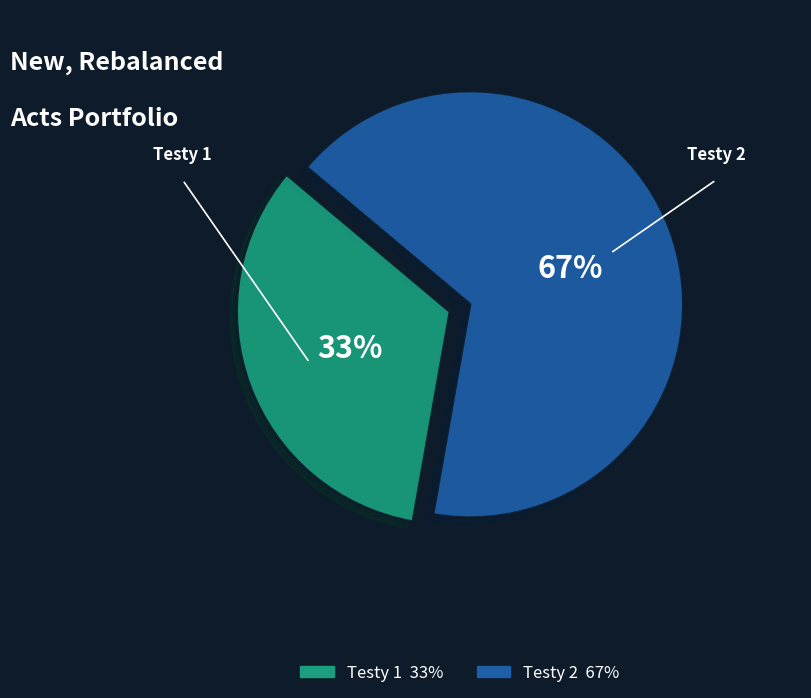

True or false: Testy 1 accounts for 42% of the total.

False